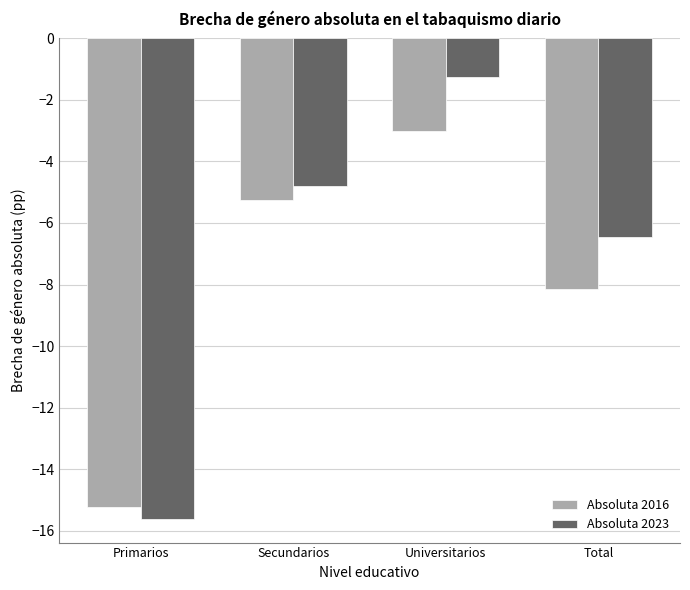

What is the label of the 3rd bar from the left?

Universitarios